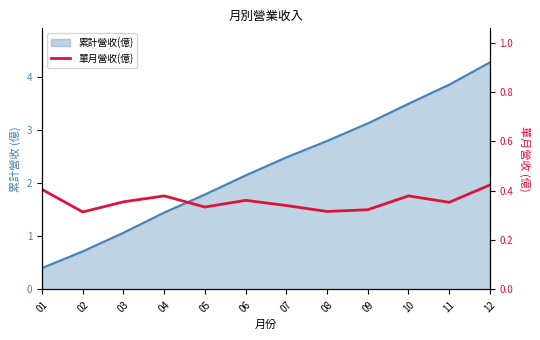

The value at 05 is 0.6. True or false?

False